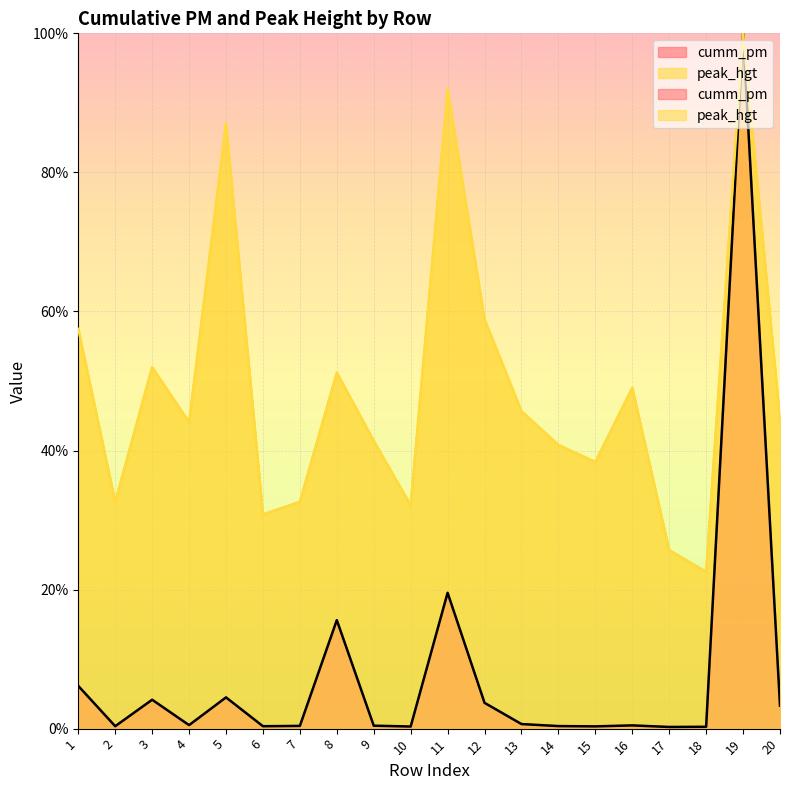

At 8, list the series in order from smallest to largest.

cumm_pm, peak_hgt